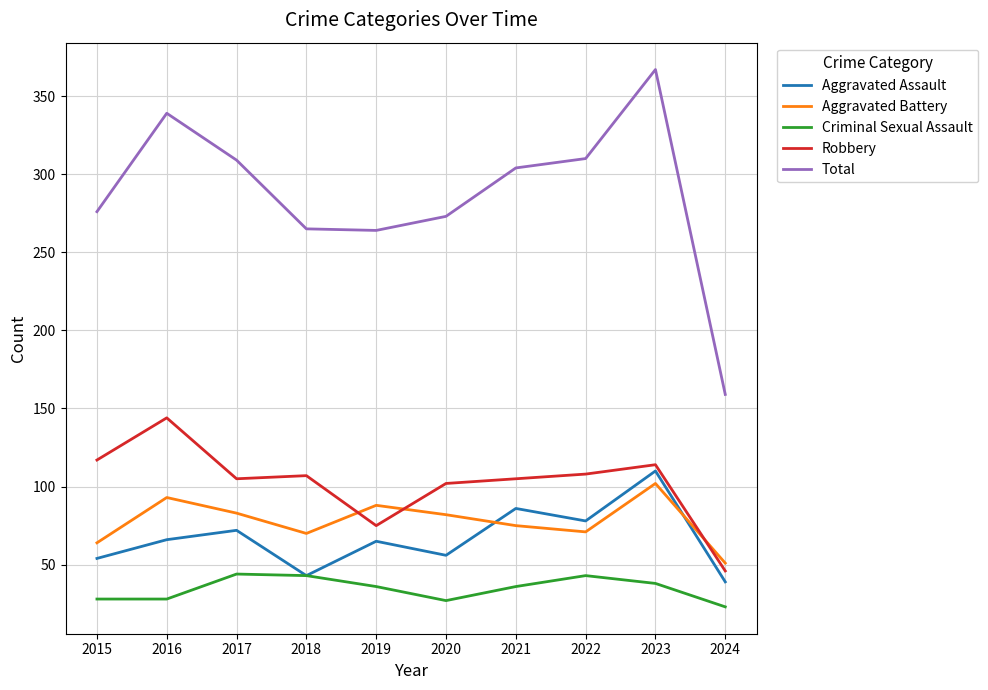

Is this an area chart (filled region under the line)?

No